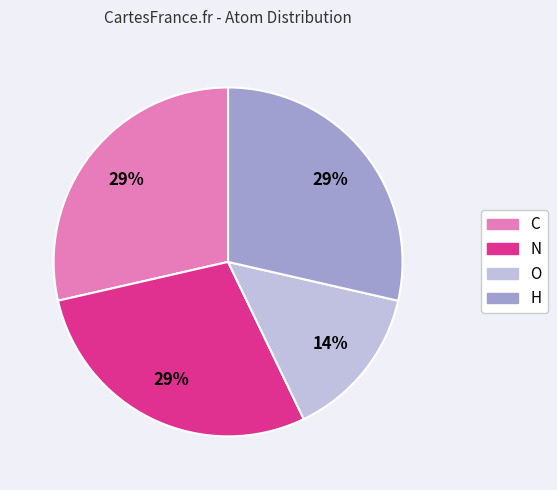

Do O and H together represent more than half of the pie?

No